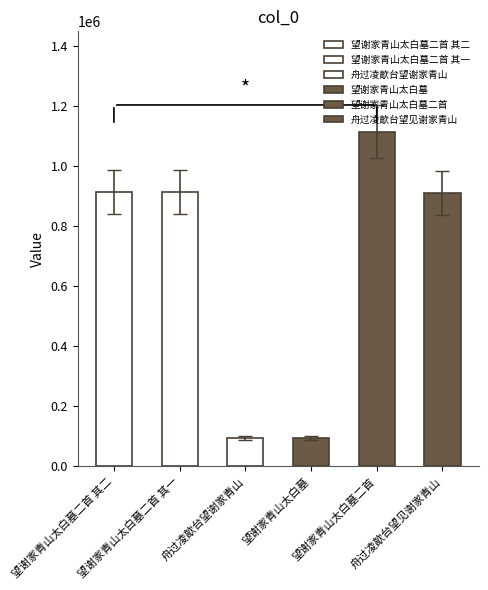

What is the difference between the maximum and minimum values?

1021956